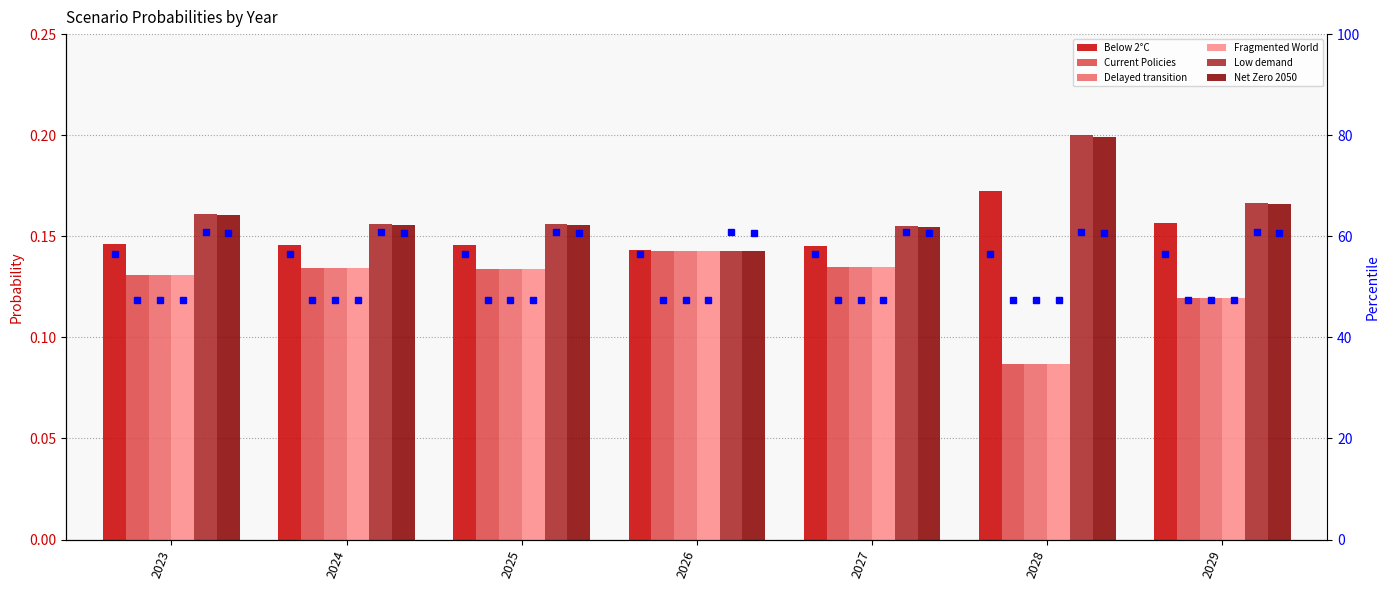

What is the sum of the Net Zero 2050 values at 2029 and 2024?

0.3